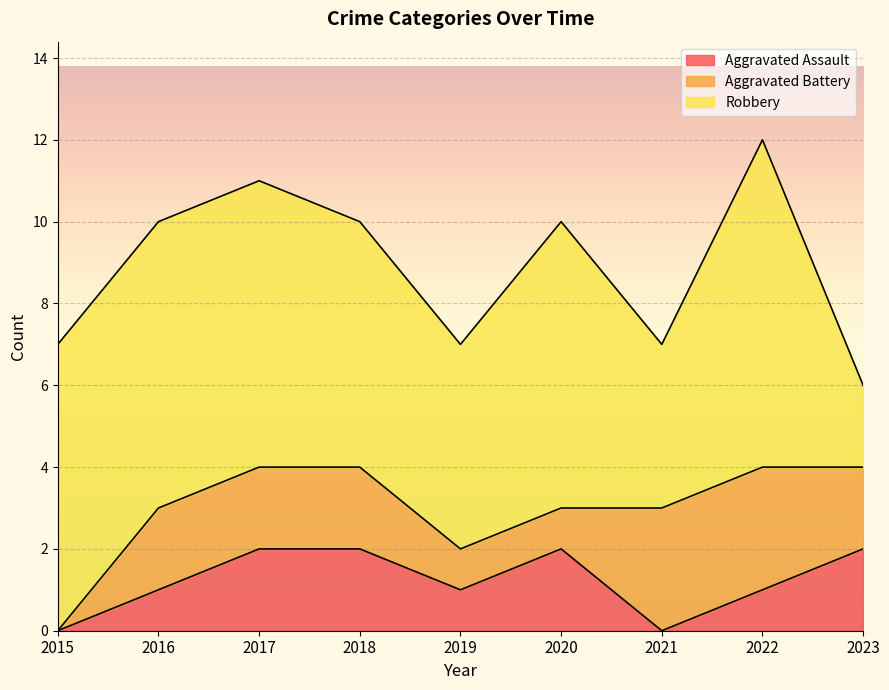

Which label corresponds to the largest value in the chart?

2022